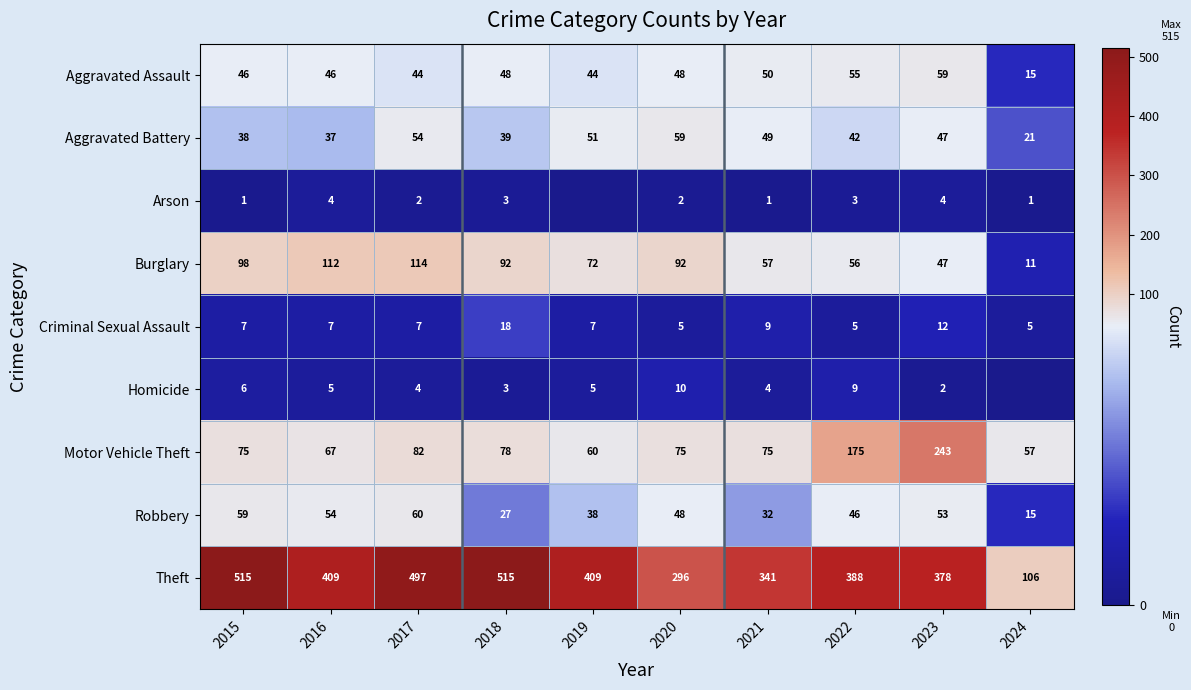

Where is Theft nearest to the value 310?

2020